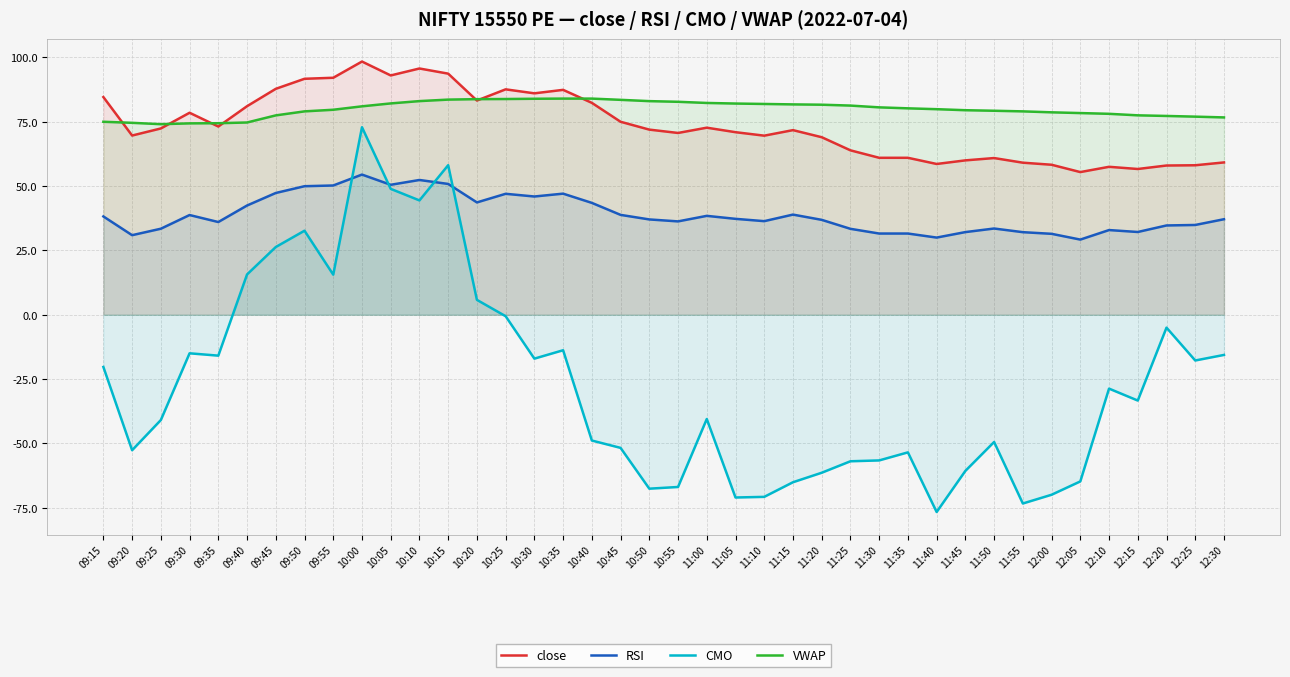

Rank the series at 10:50 from highest to lowest value.

VWAP, close, RSI, CMO